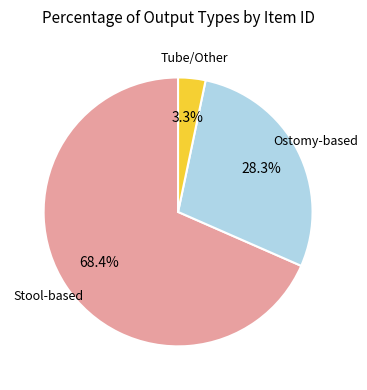

Is there a majority slice in this chart?

Yes